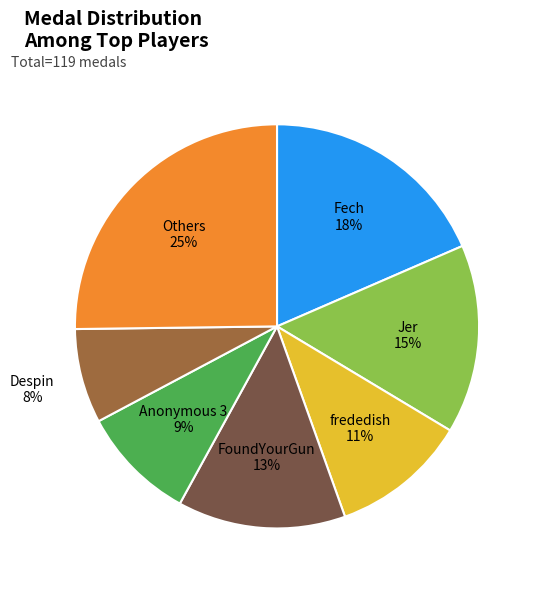

Is there a majority slice in this chart?

No